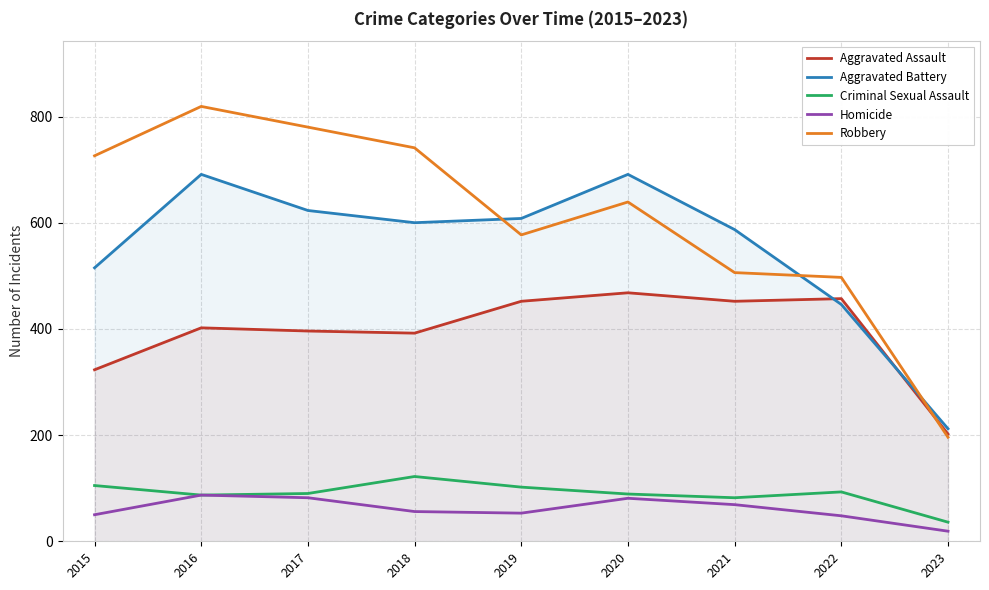

What is the average value of the Robbery series?

609